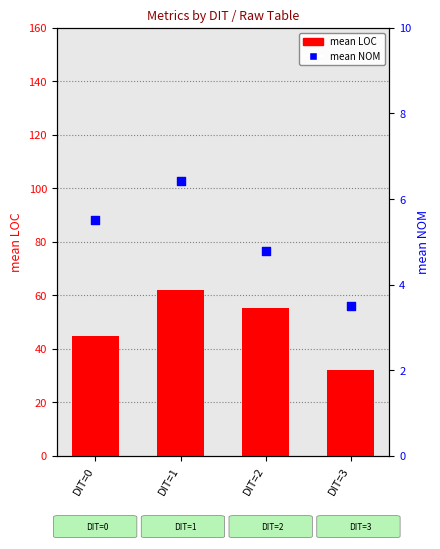

At which category is the sum across all series the highest?

DIT=1